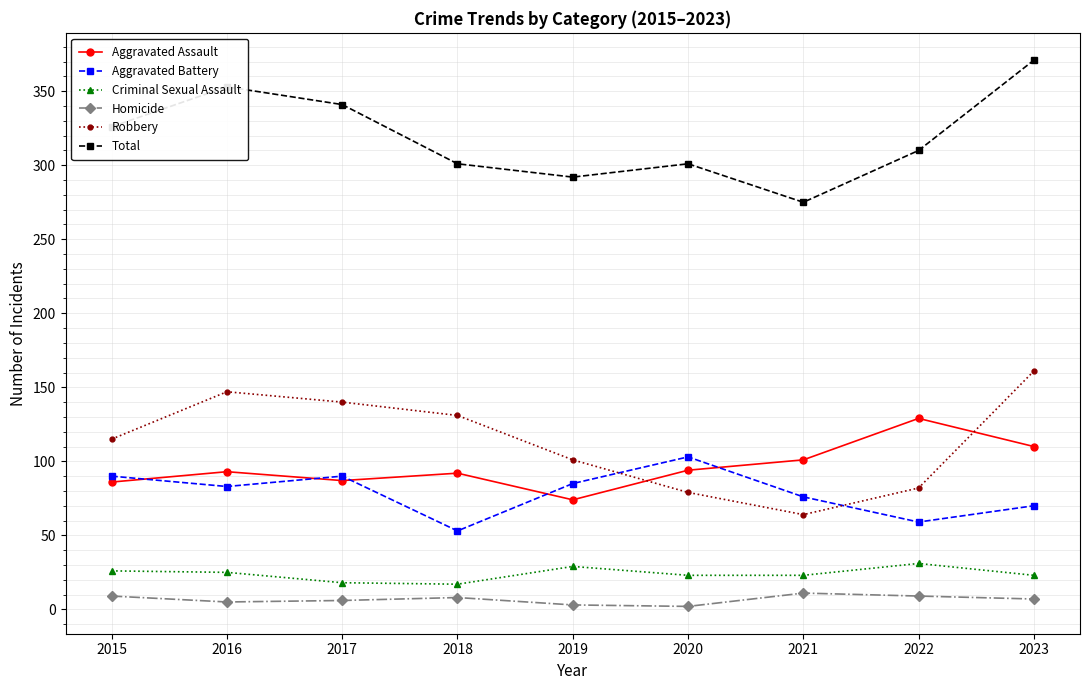

What is the sum of all Criminal Sexual Assault values?

215